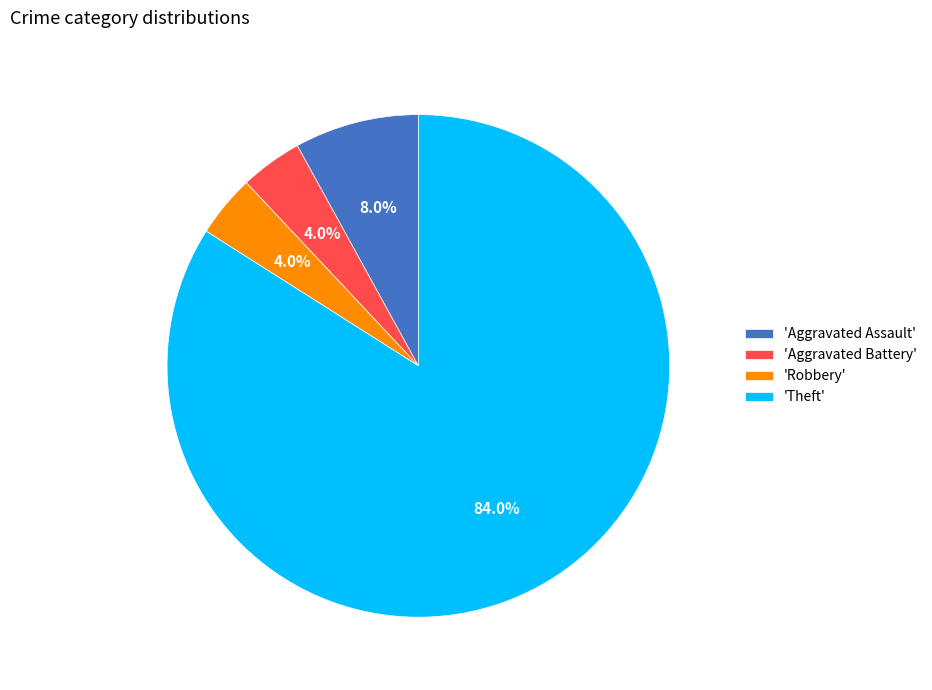

What is the ratio of the value at 'Aggravated Battery' to the value at 'Robbery'?

1.0